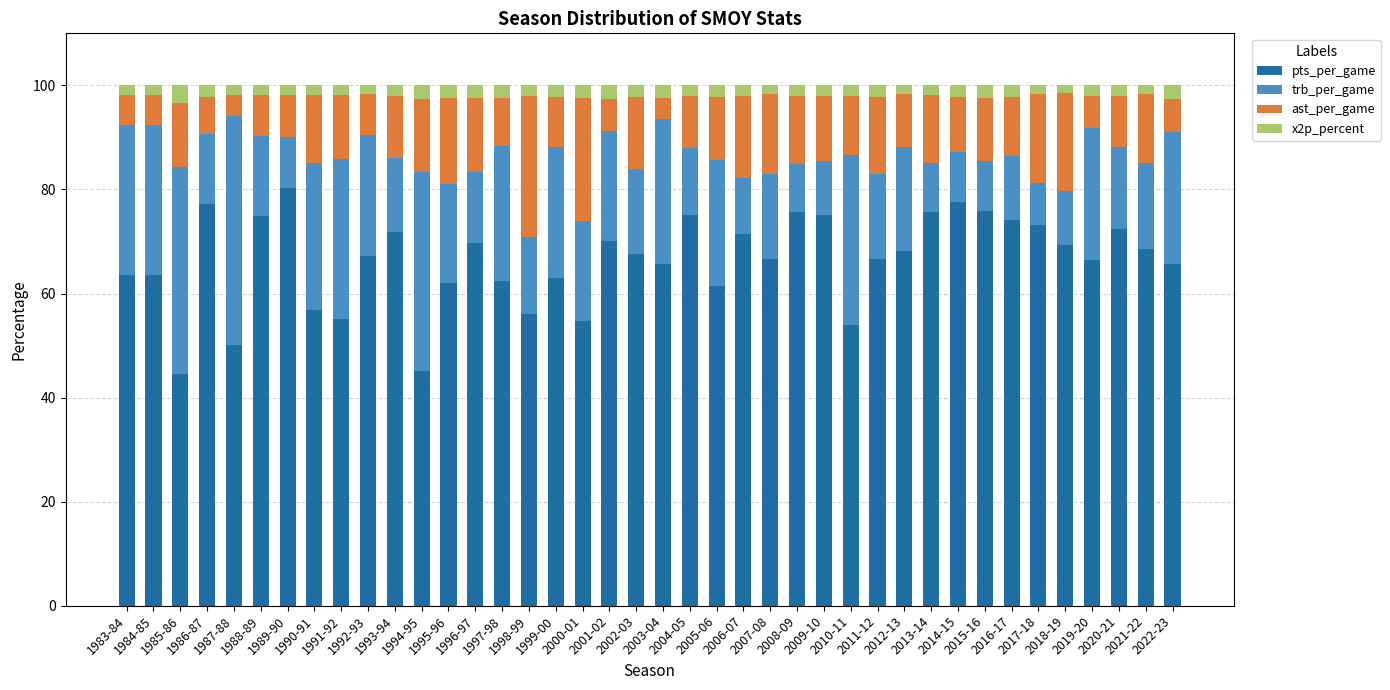

What is the difference between the maximum and minimum values in the pts_per_game series?

35.8